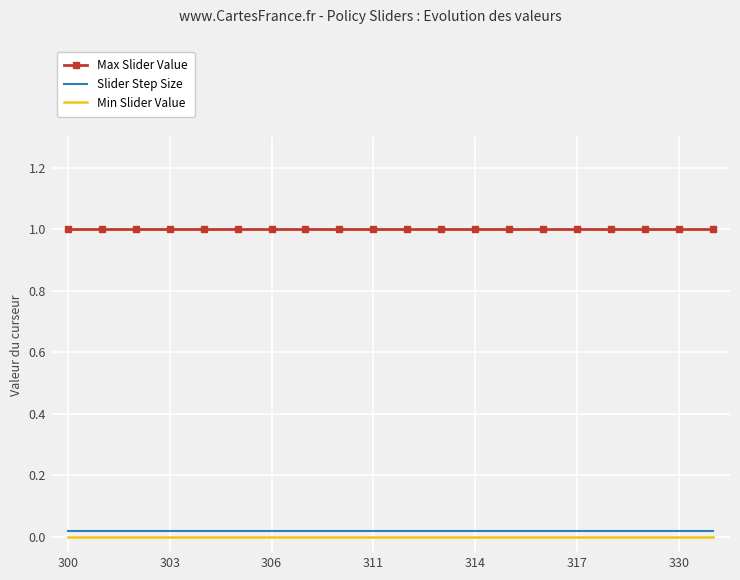

List the series in order of their peak value, lowest first.

Min Slider Value, Slider Step Size, Max Slider Value